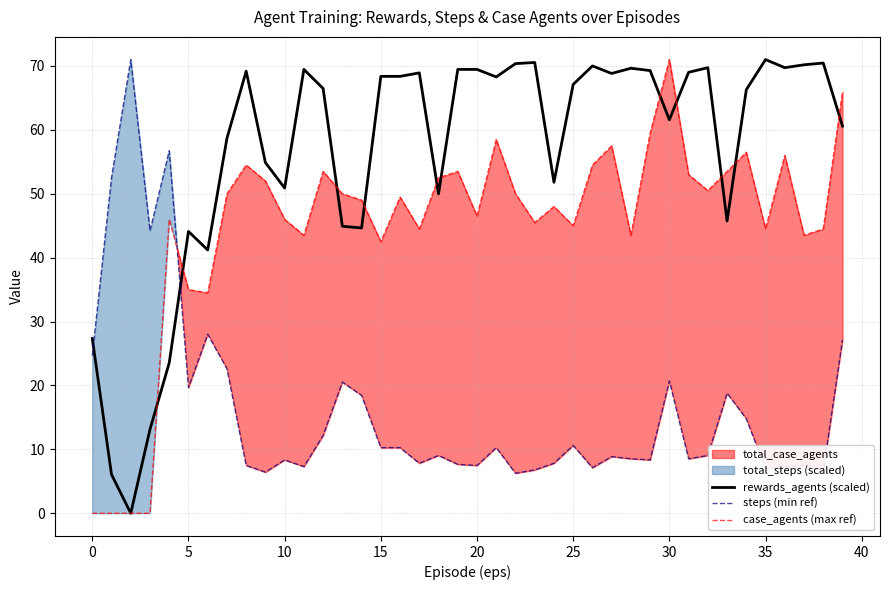

At which category is the sum across all series the highest?

39